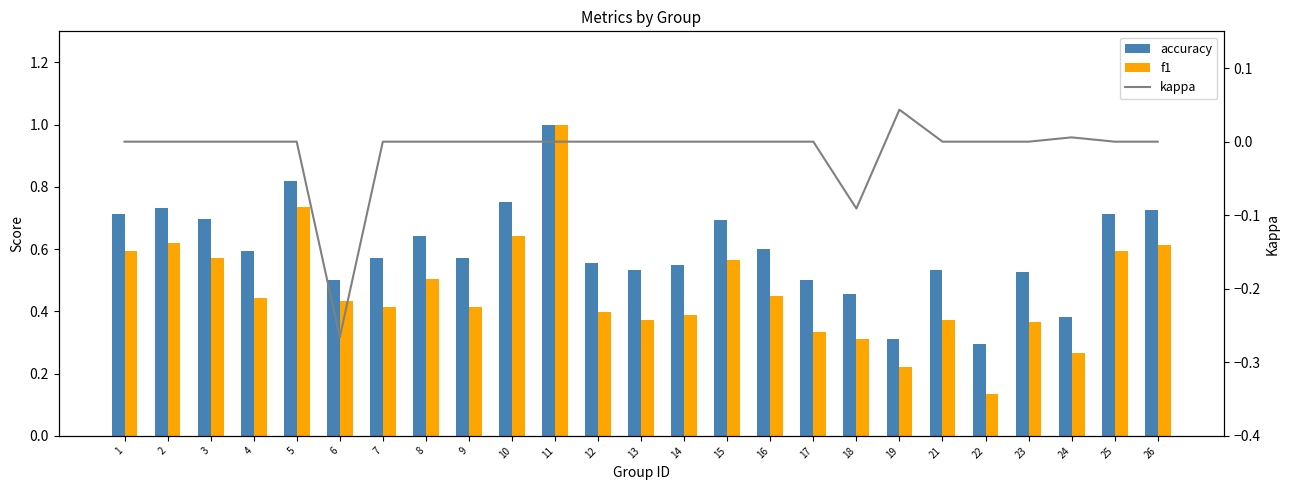

The value of accuracy at 22 is 0.3. True or false?

True